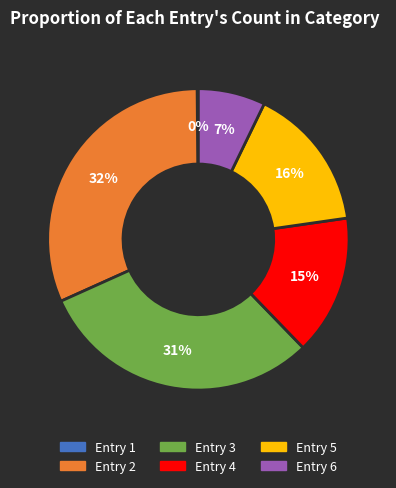

To the nearest percent, what is the average slice percentage?

17%